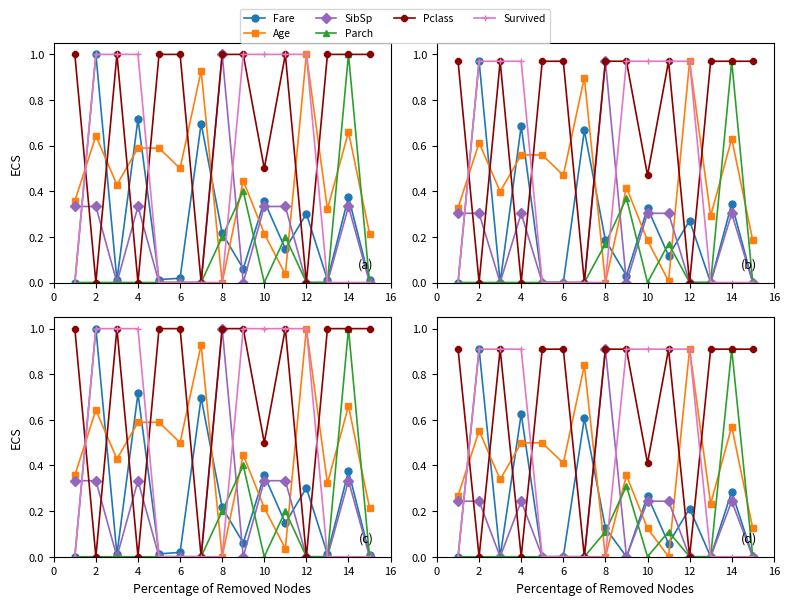

How many times do SibSp and Survived cross each other?

2